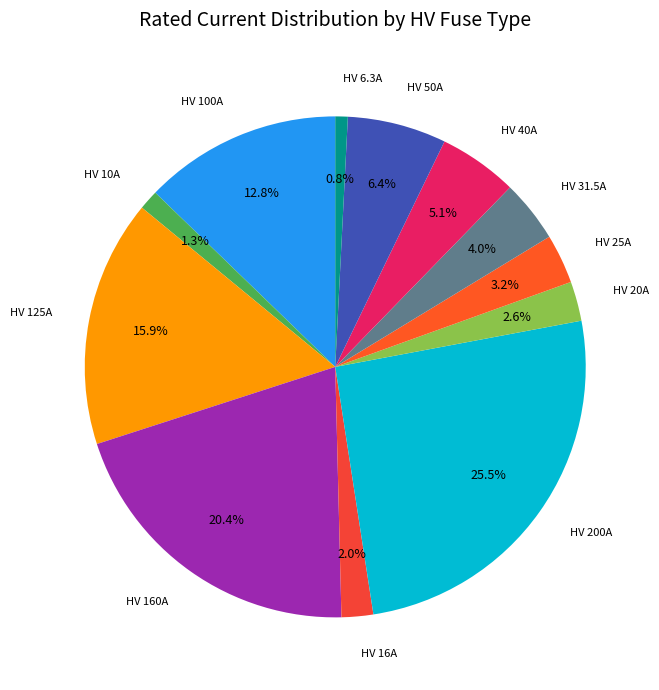

How many segments does this pie chart have?

12